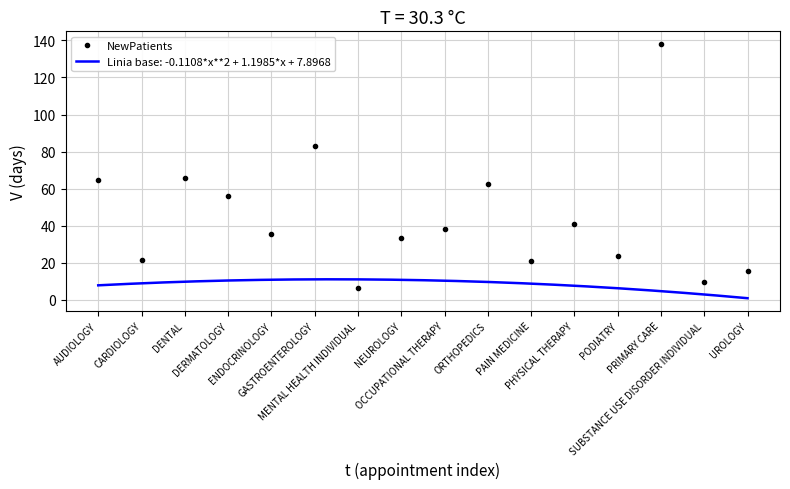

What is the label of the 4th point from the left?

DERMATOLOGY